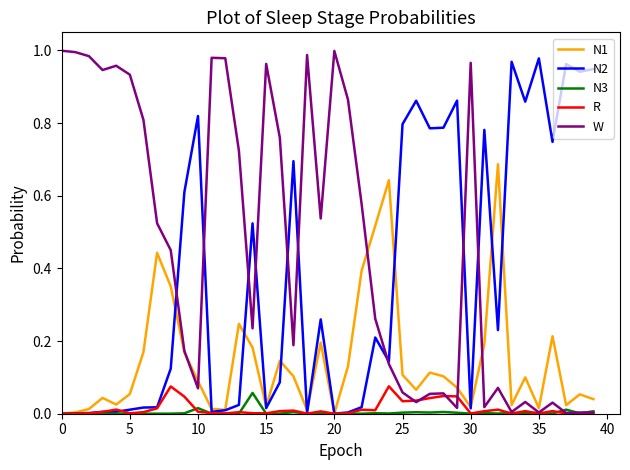

Does the chart have visible grid lines?

No